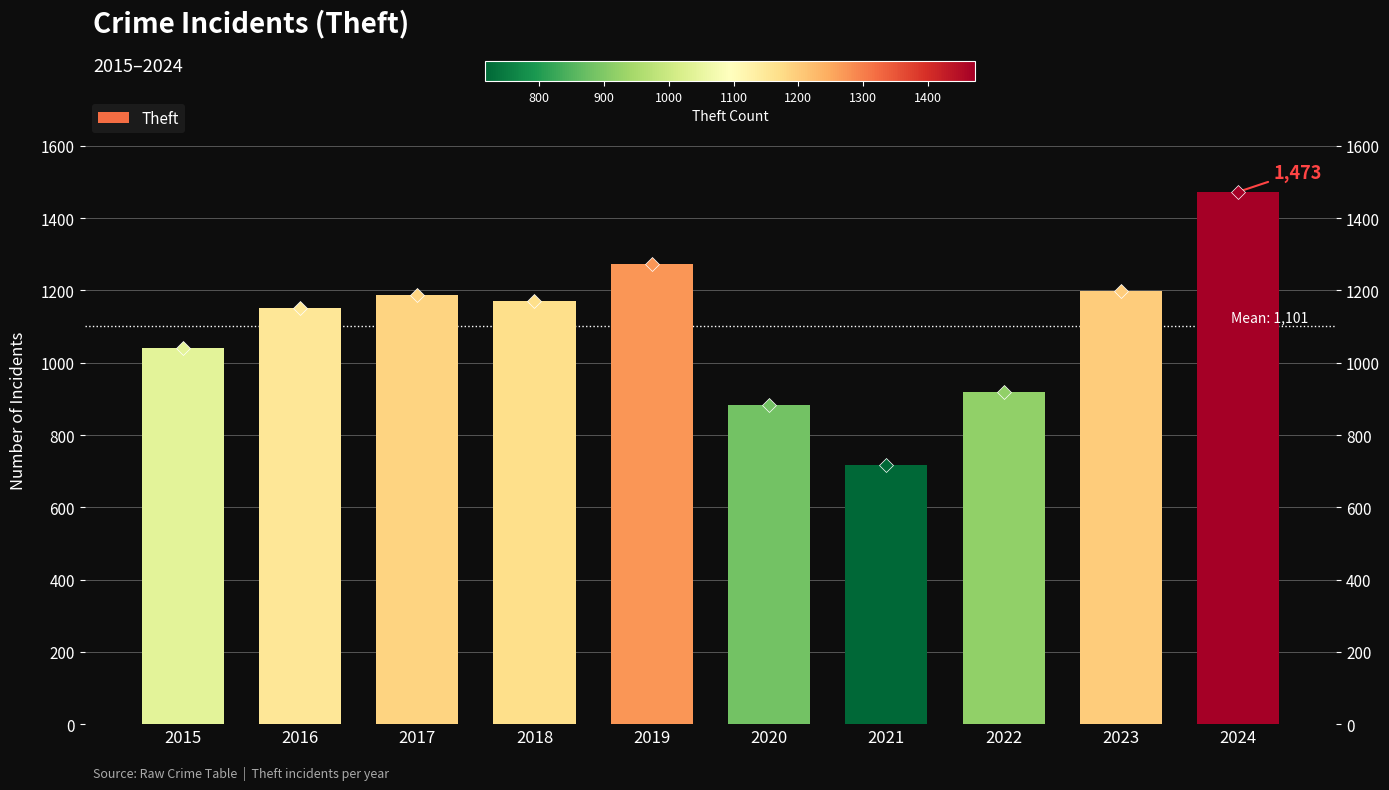

True or false: the data shows 1473 at 2024.

True